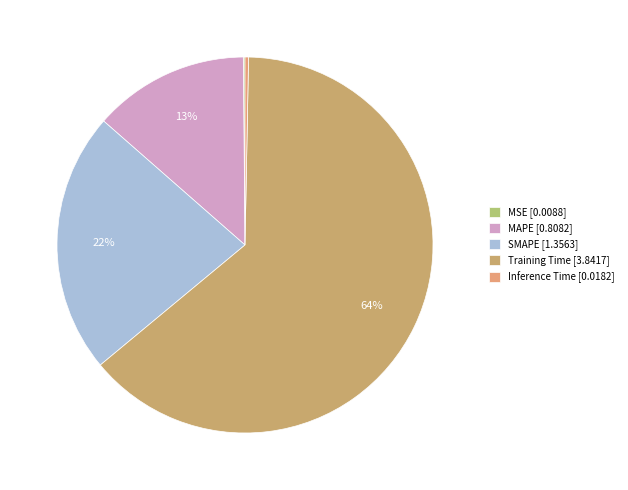

Count the number of slices in the pie.

5